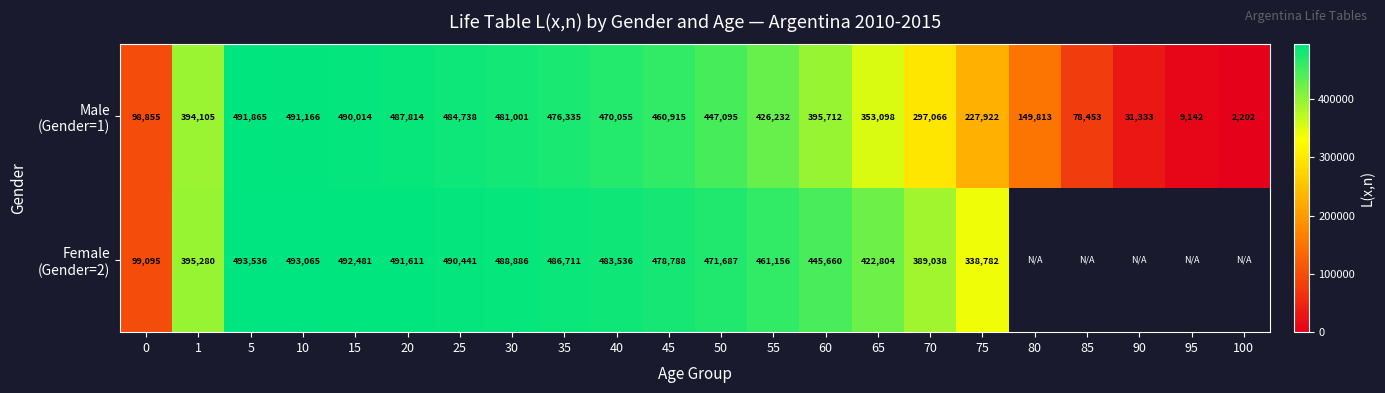

What is the difference between the highest and lowest values at 50?

24592